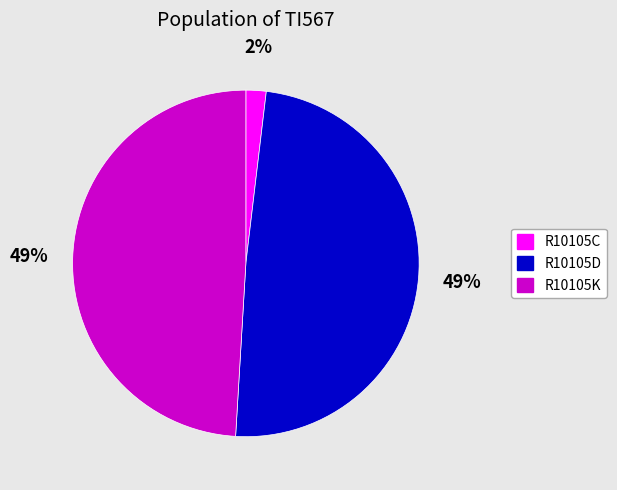

To the nearest percent, what is the average slice percentage?

33%